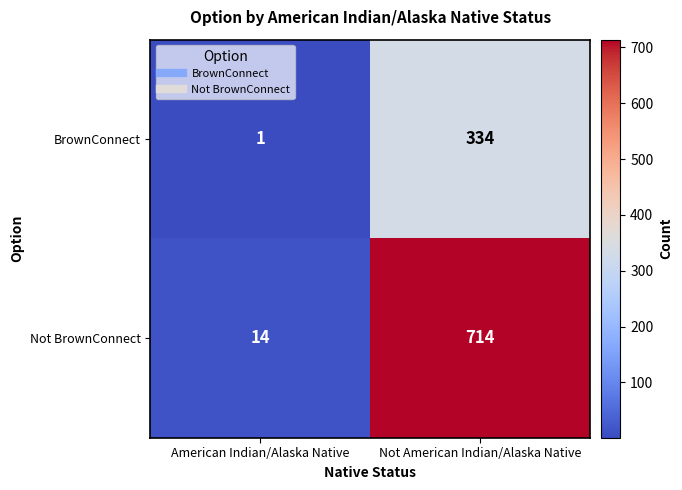

Which label corresponds to the smallest value in the chart?

American Indian/Alaska Native